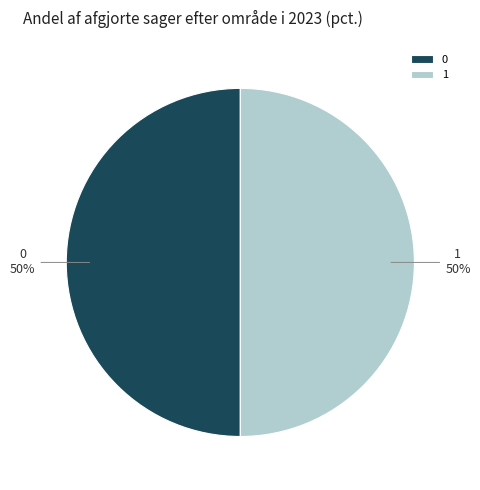

To the nearest percent, what percentage of the pie is 1?

50%